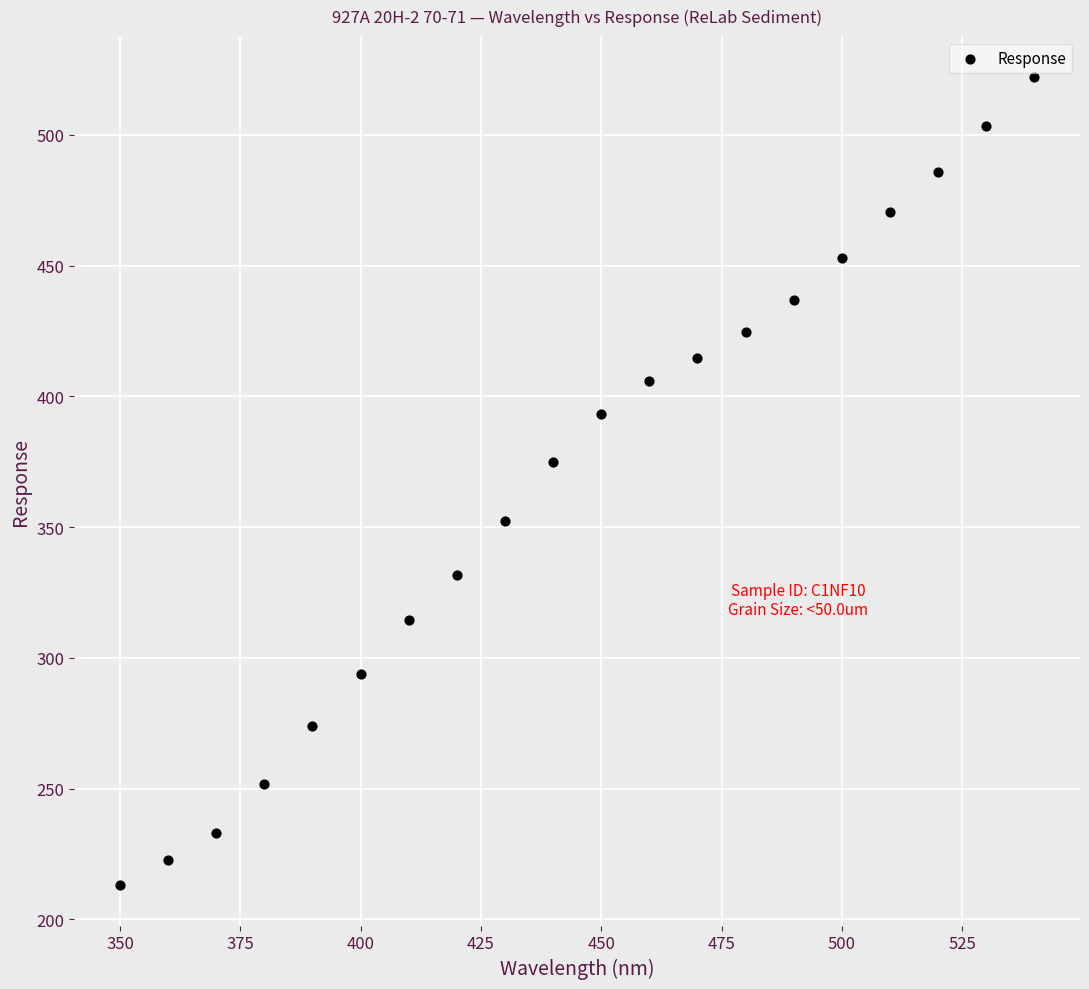

What is the range of X values (max minus min)?

190.0